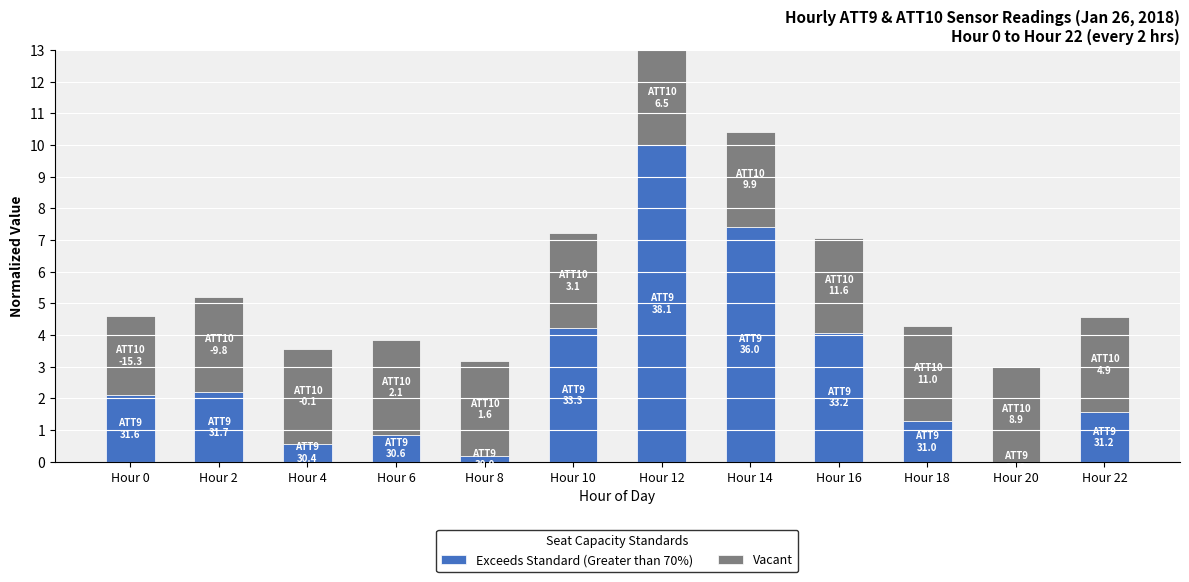

Does the chart contain stacked bars?

Yes